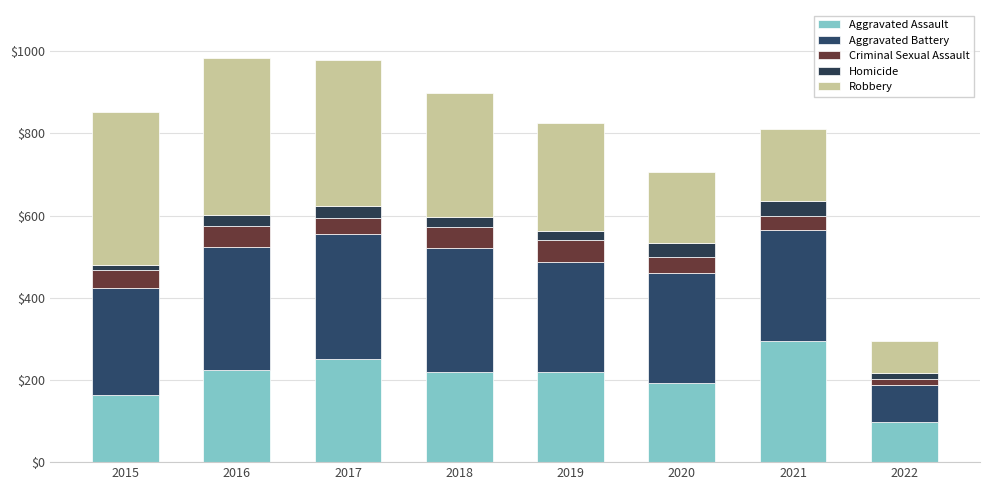

Where is Aggravated Assault nearest to the value 196?

2020